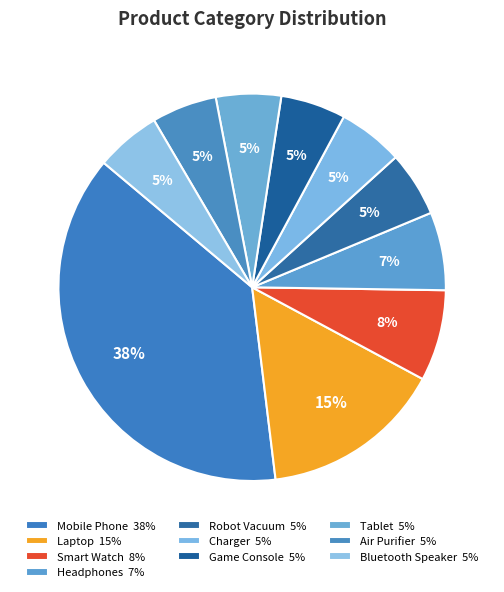

How many slices are in this pie chart?

10